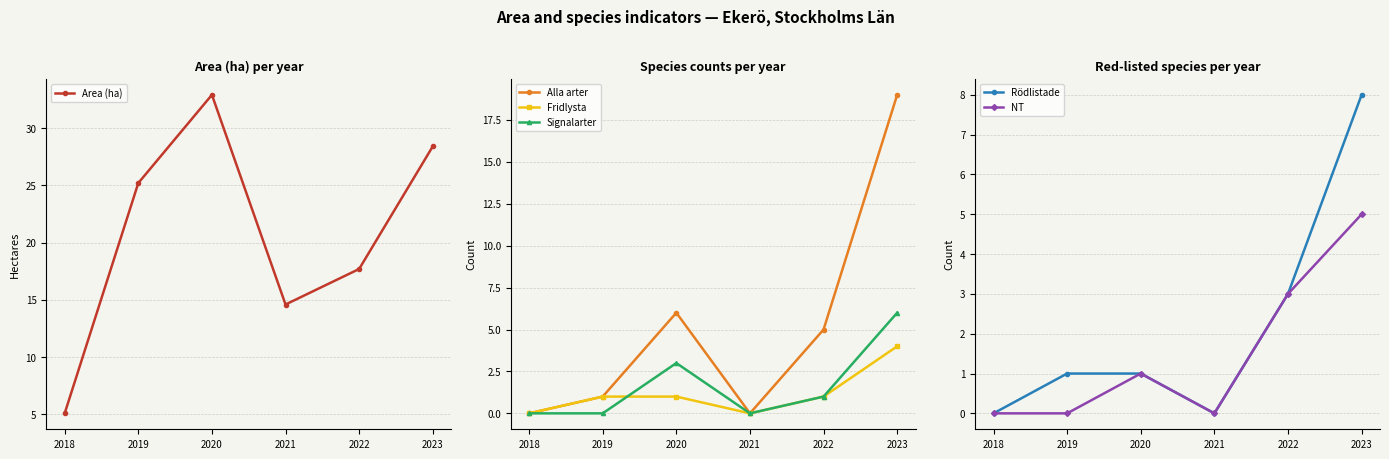

True or false: Alla arter and Fridlysta intersect in this chart.

False